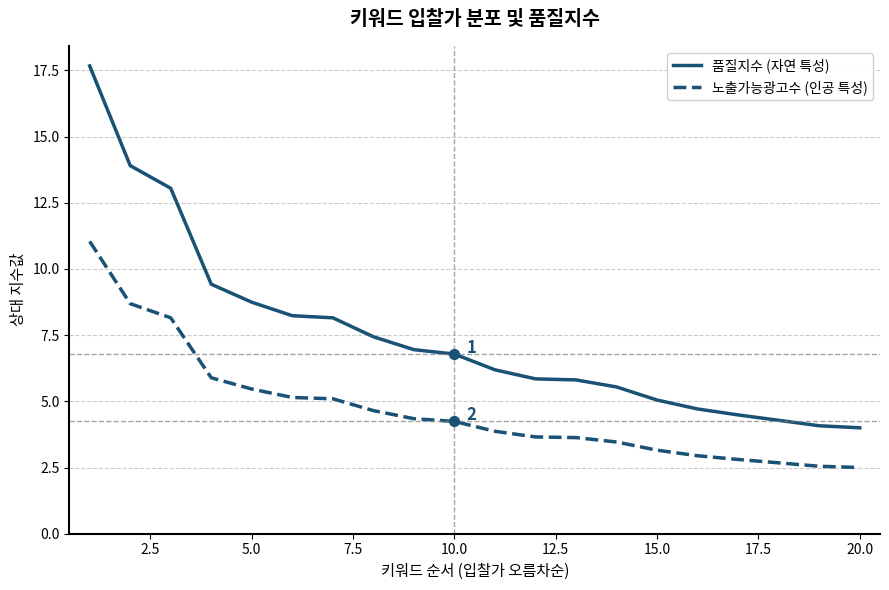

Which series has the largest range (max minus min)?

품질지수 (자연 특성)